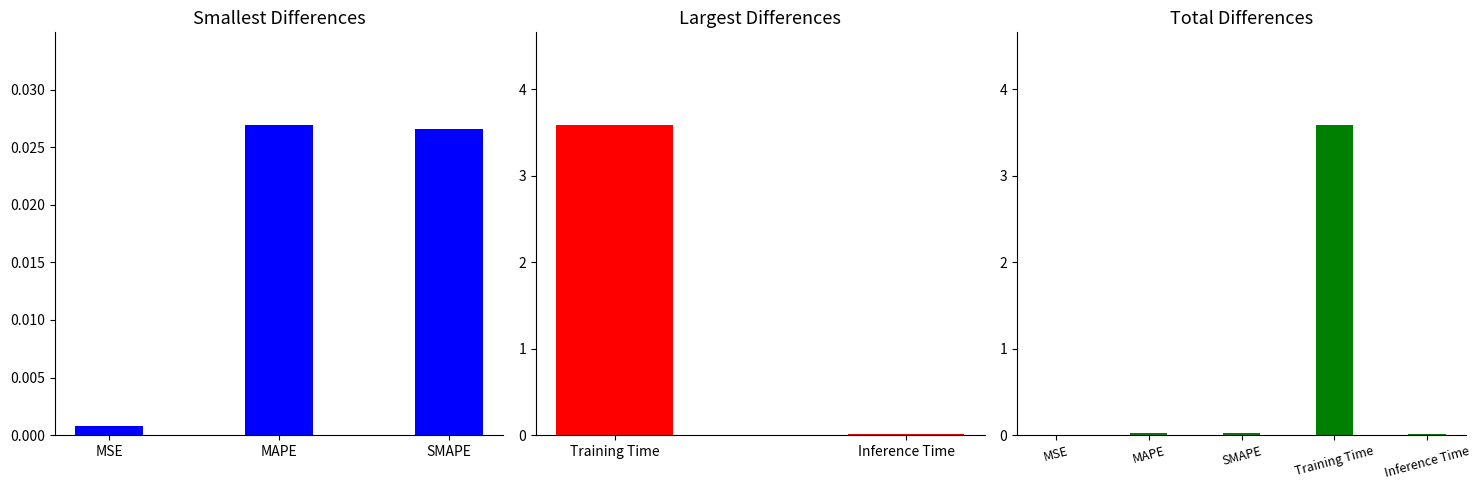

Is it true that the value at Training Time is 3.6?

True